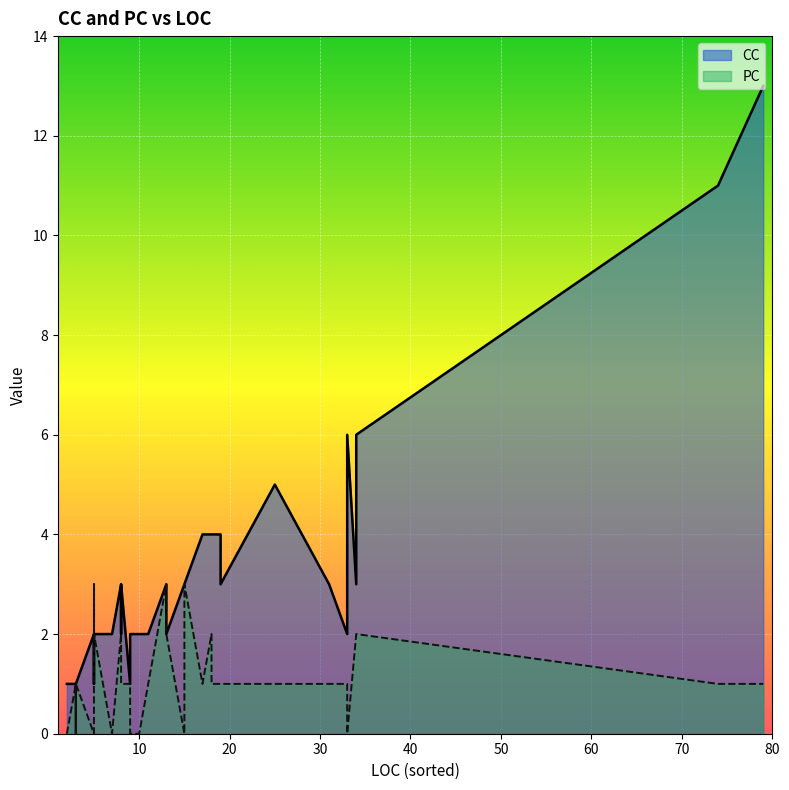

Is the value of PC at 3 greater than the value of CC at 8?

No